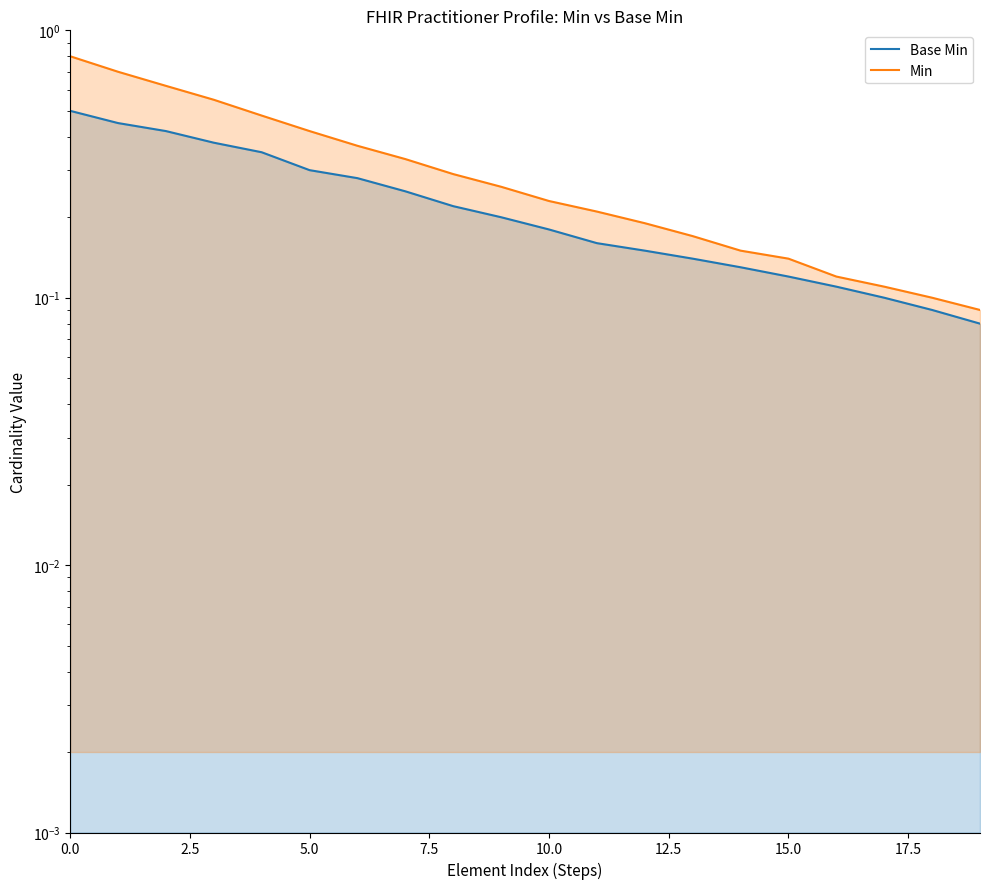

What are all the series names shown in the legend?

Base Min, Min